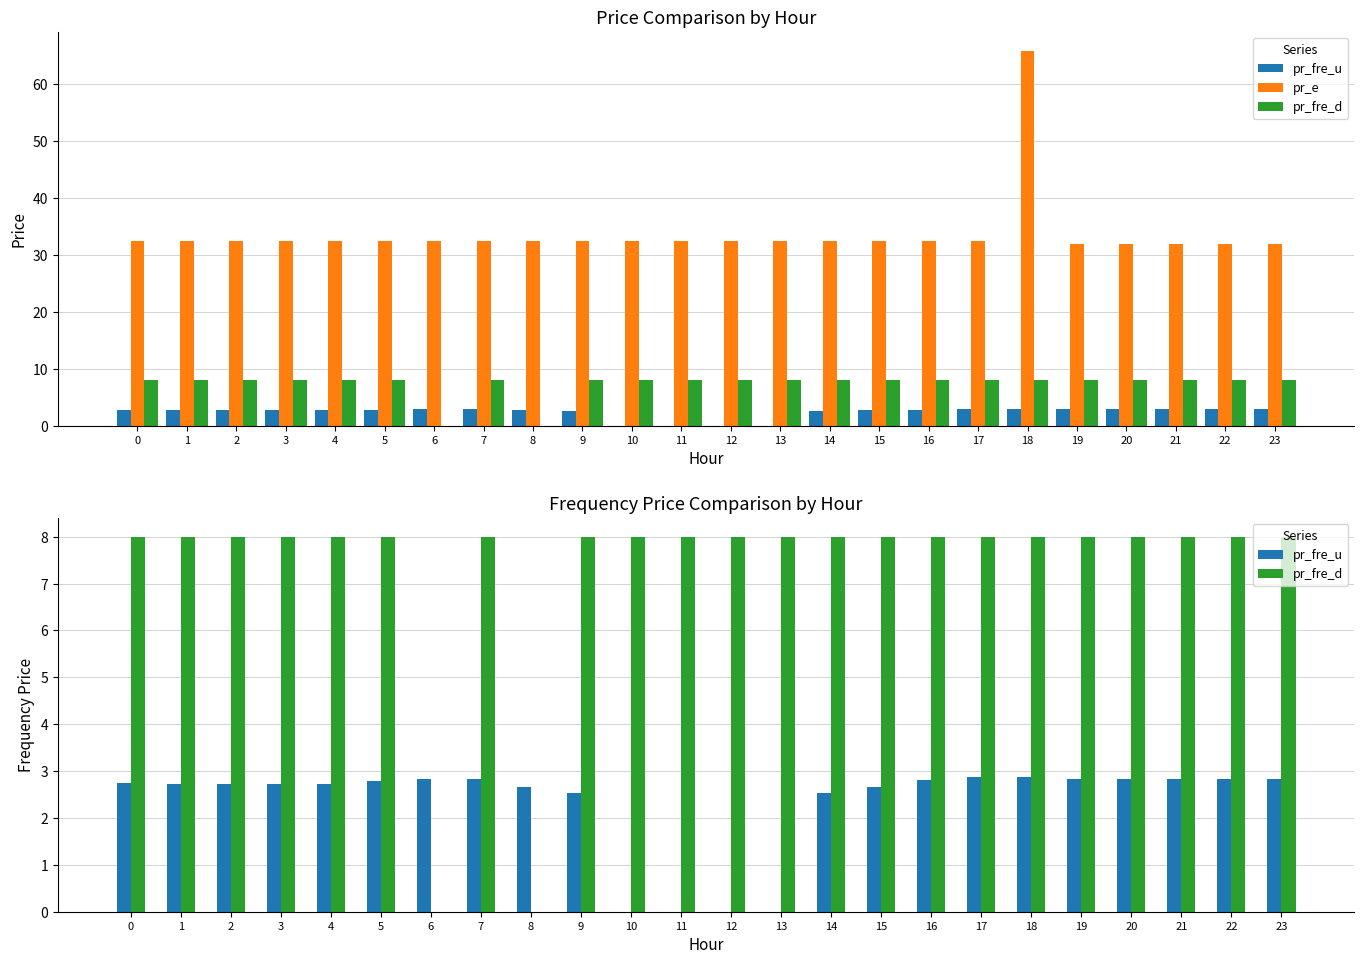

Count the number of categories in the chart.

24